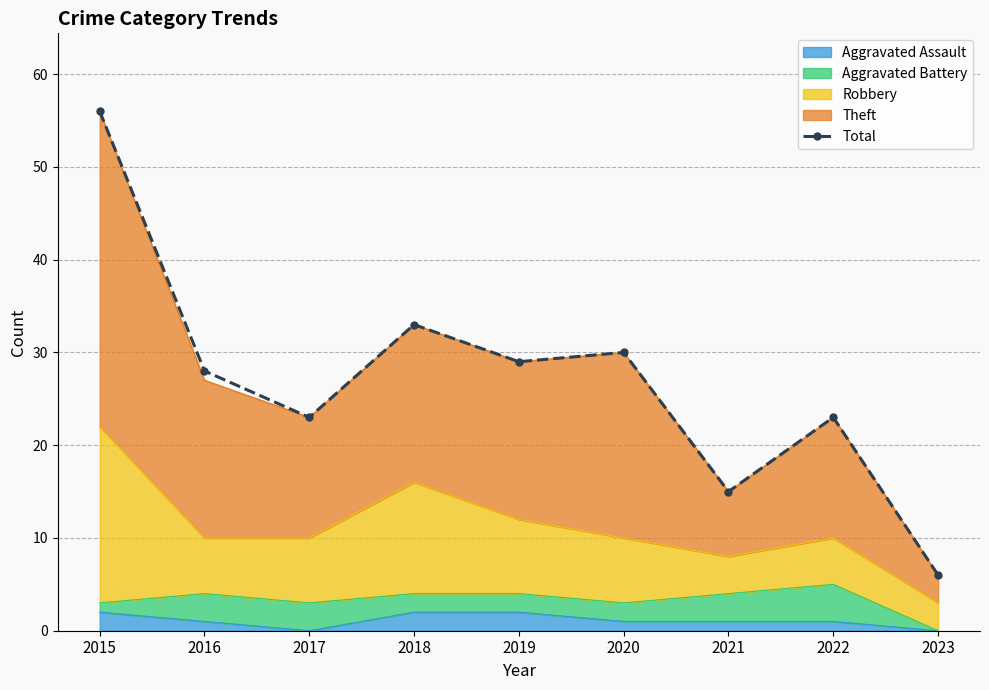

Between 2016 and 2022, which is larger?

2016